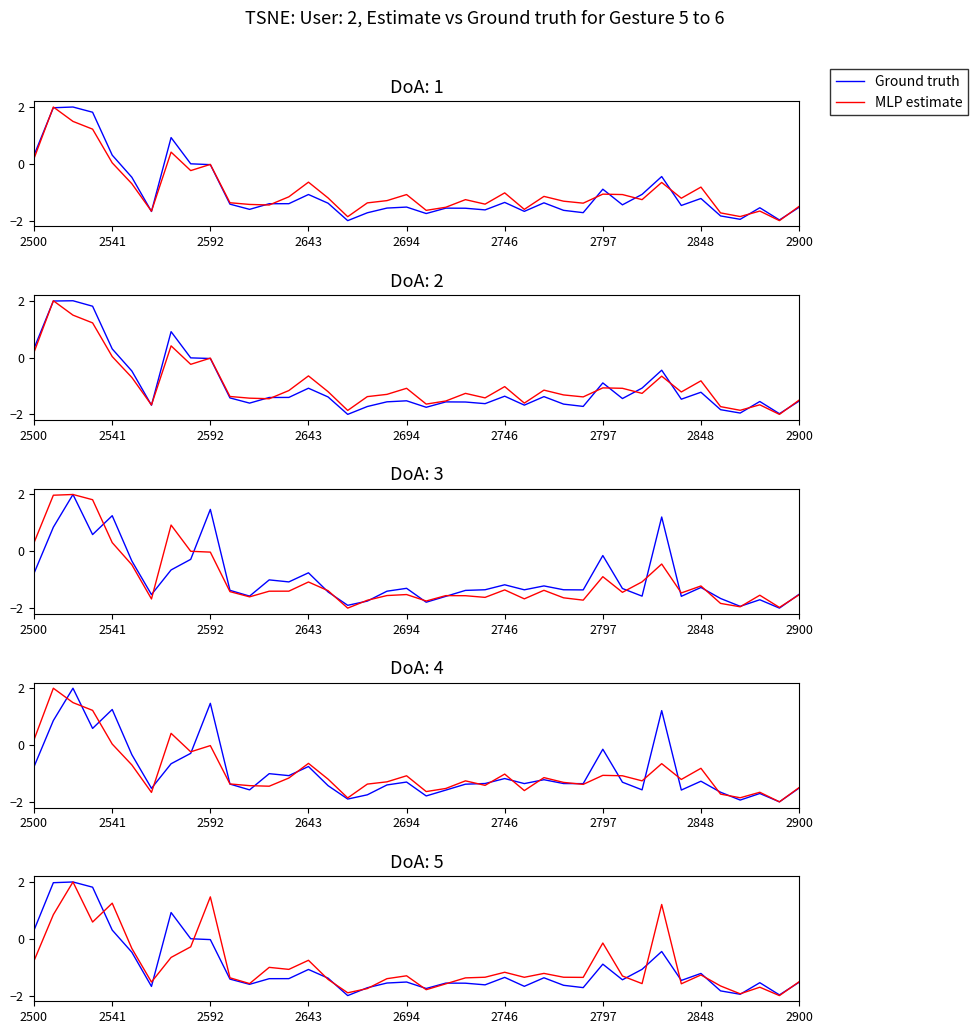

What is the average value of the MLP estimate series?

-0.9